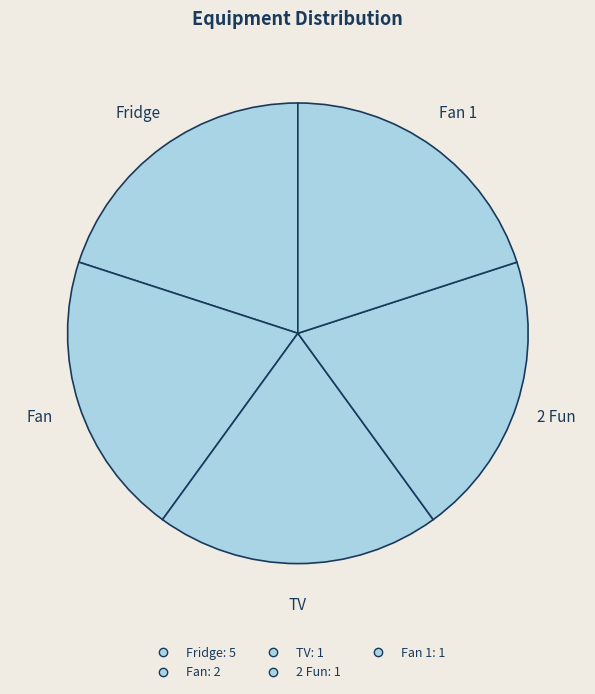

How many segments does this pie chart have?

5